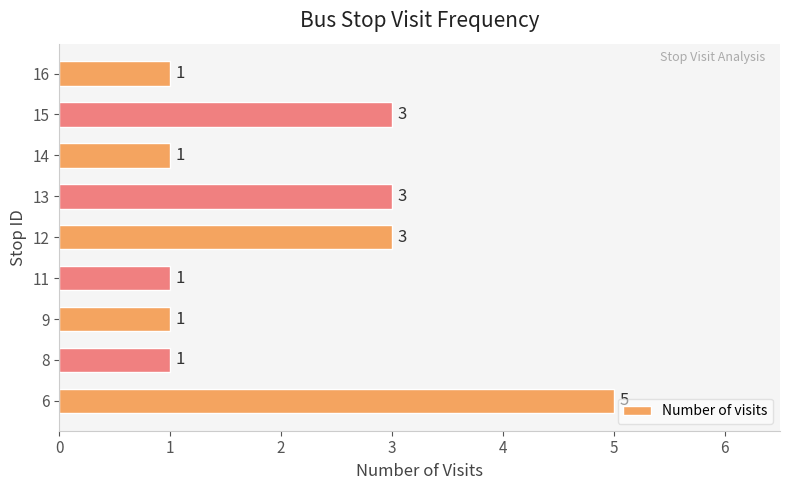

The chart shows a value of 1 at 8. True or false?

True